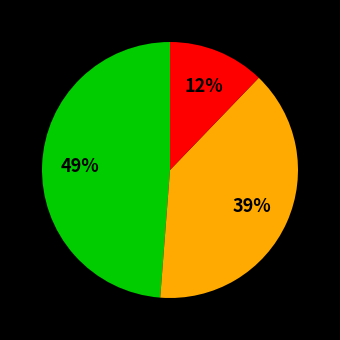

Is there a majority slice in this chart?

No